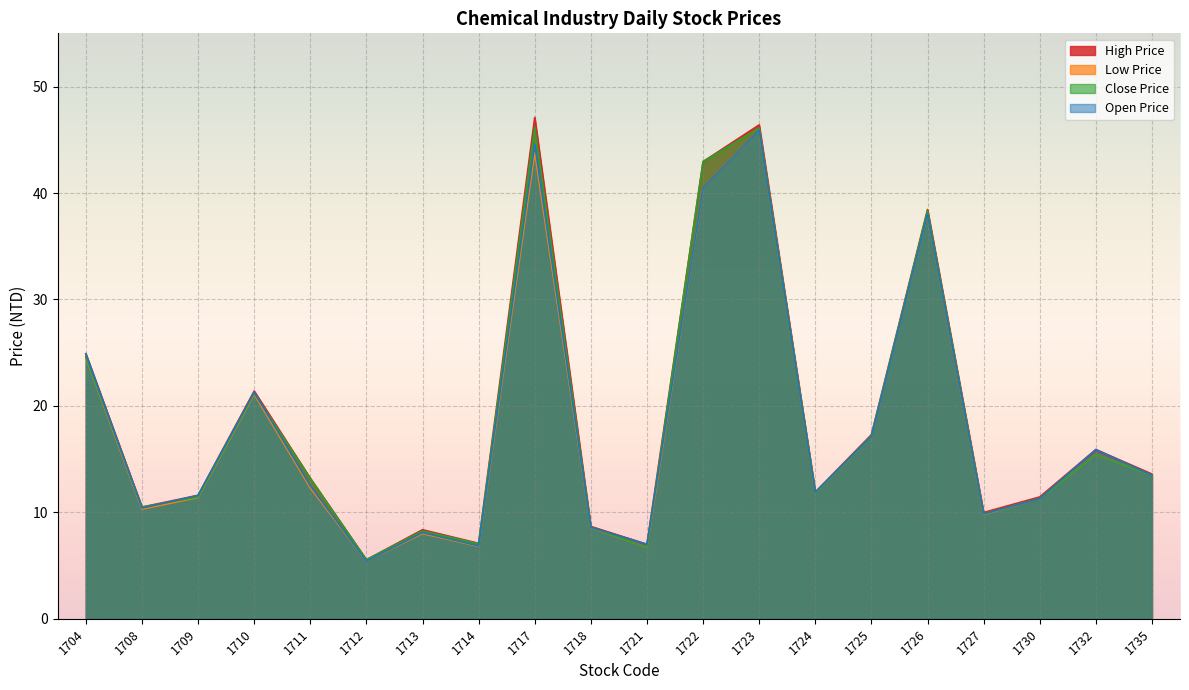

What is the total value across all series at 1717?

181.7